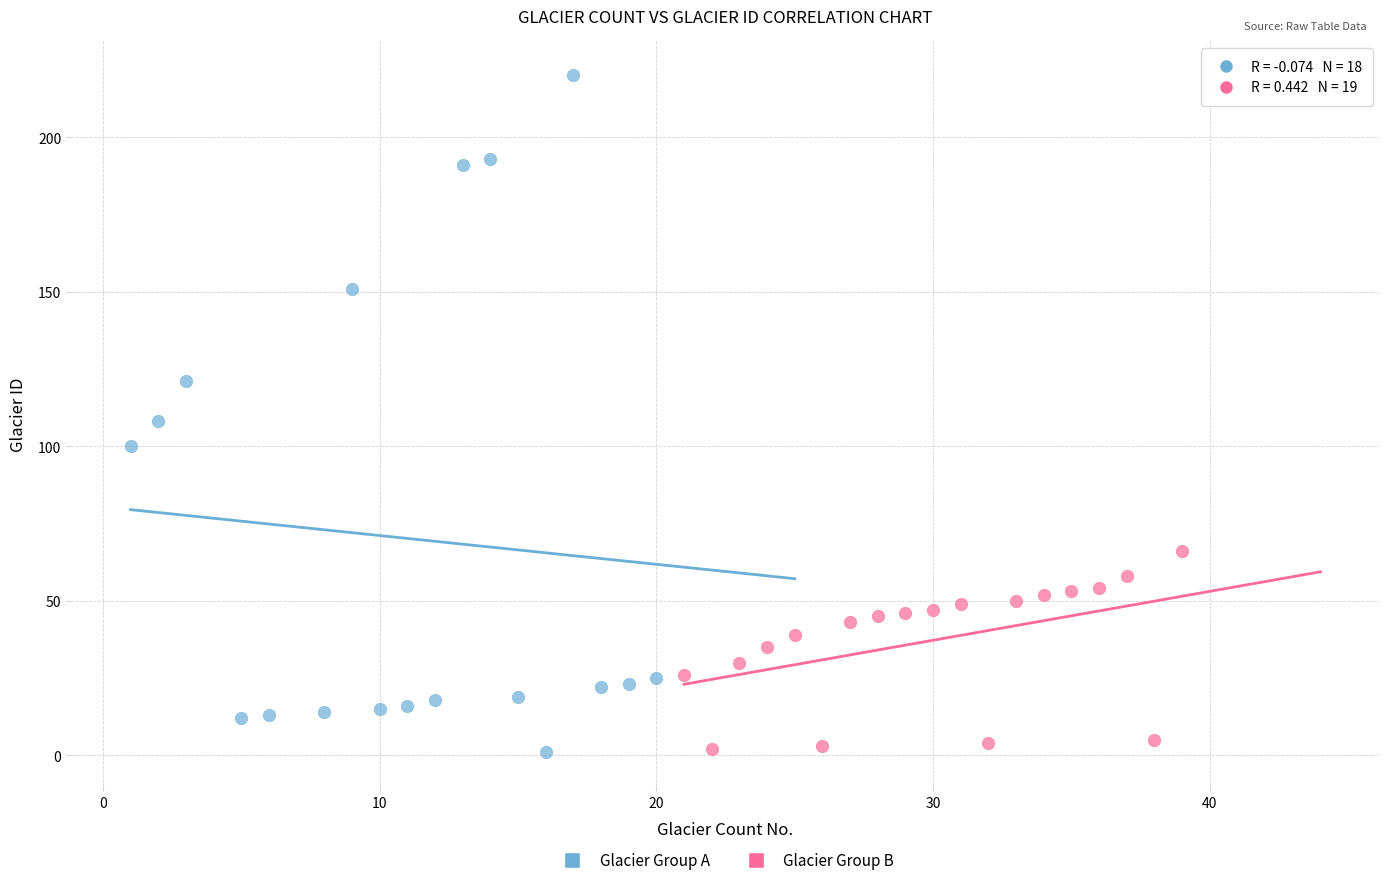

Which series has the largest Y range (max minus min)?

Glacier Group A